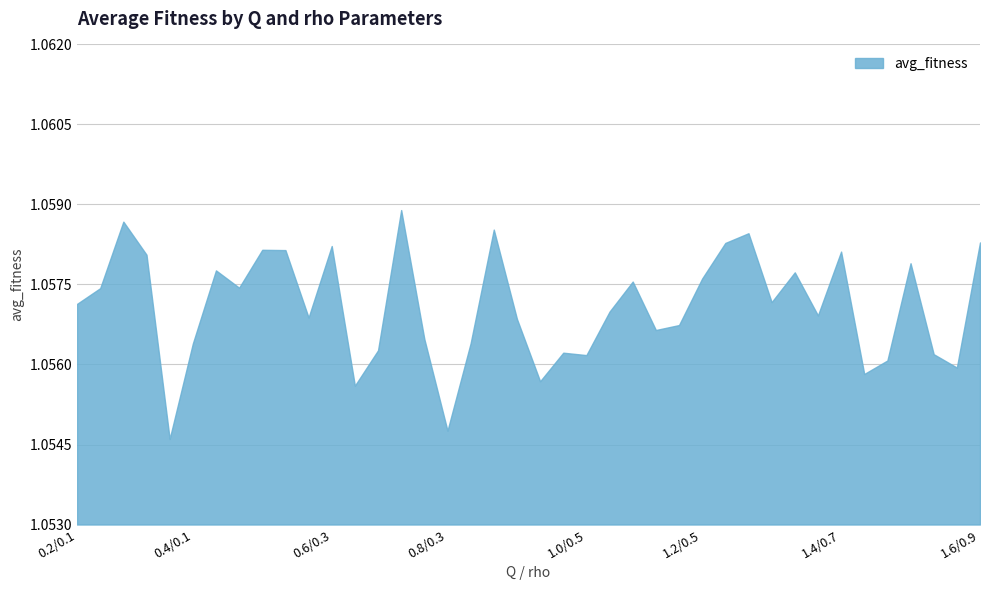

Reading left to right, list all the values displayed in this chart.

1.1	1.1	1.1	1.1	1.1	1.1	1.1	1.1	1.1	1.1	1.1	1.1	1.1	1.1	1.1	1.1	1.1	1.1	1.1	1.1	1.1	1.1	1.1	1.1	1.1	1.1	1.1	1.1	1.1	1.1	1.1	1.1	1.1	1.1	1.1	1.1	1.1	1.1	1.1	1.1